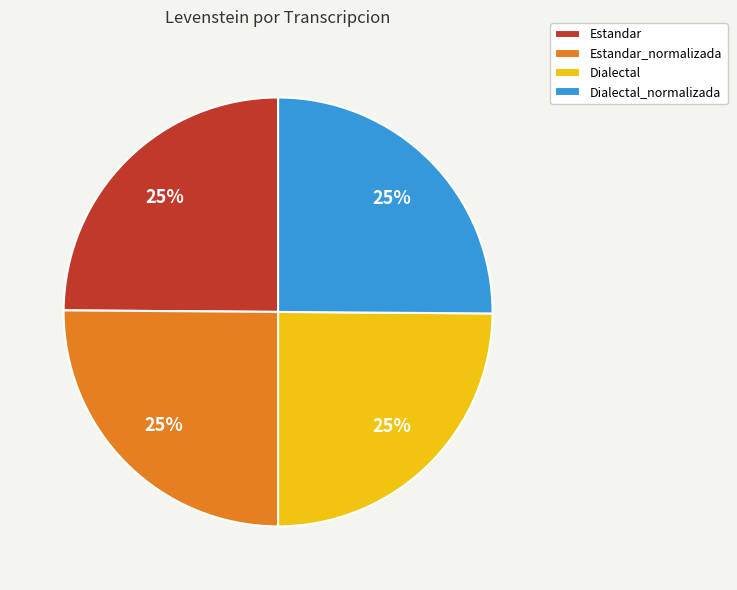

Is it true that Dialectal_normalizada is 25% of the pie?

True